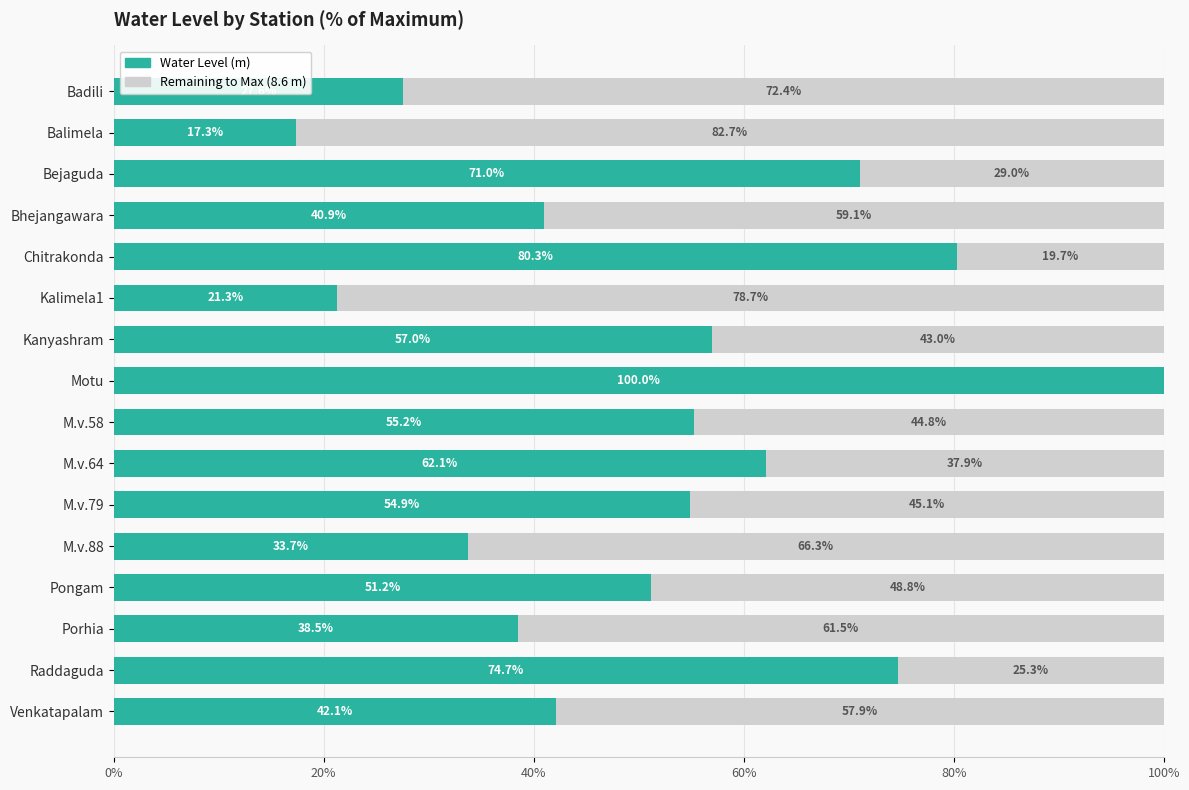

What is the total value across all series at Bhejangawara?

100.0